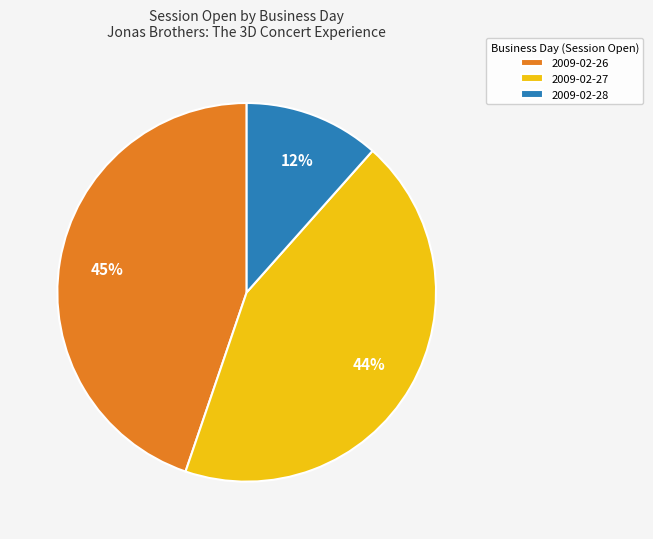

Do 2009-02-28 and 2009-02-26 together represent more than half of the pie?

Yes